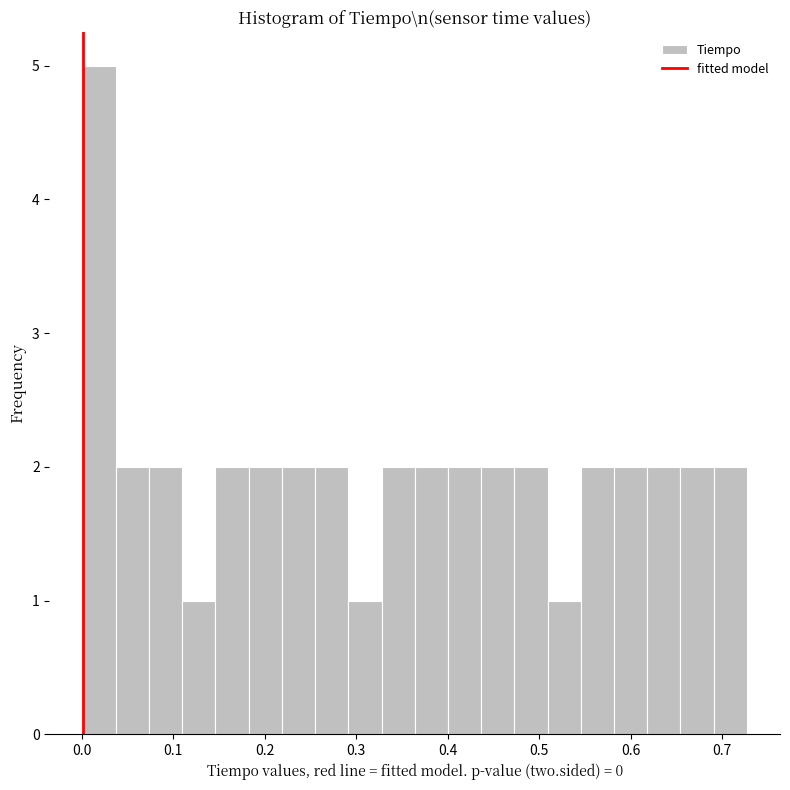

Read against the x-axis, roughly where is the centre of the tallest bar?

0.02